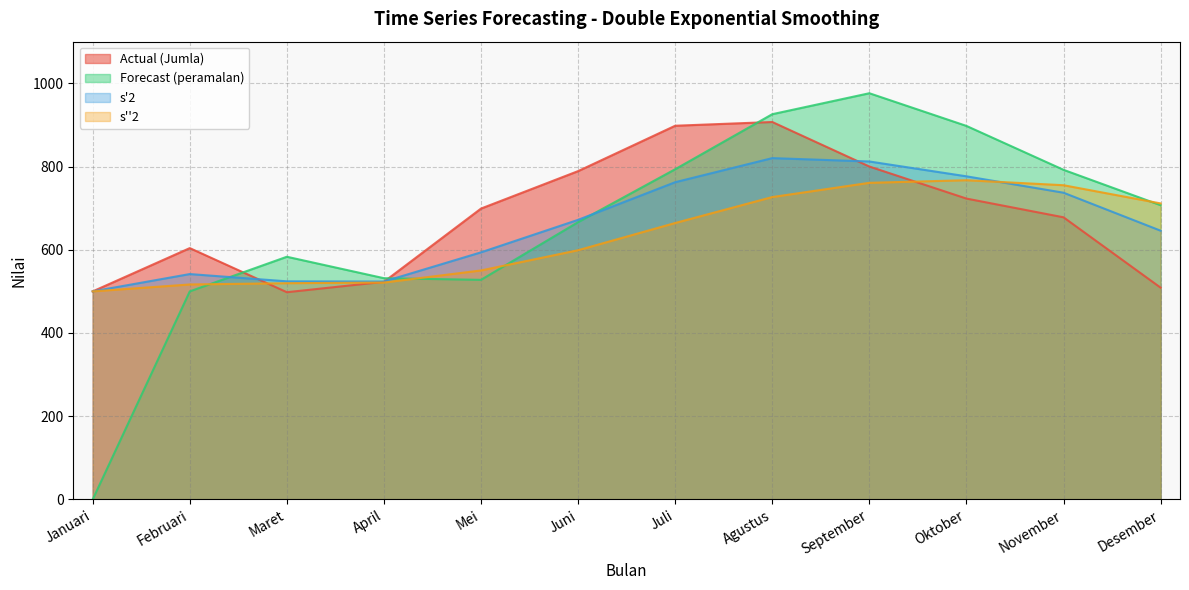

What is the average value of the s''2 series?

632.7